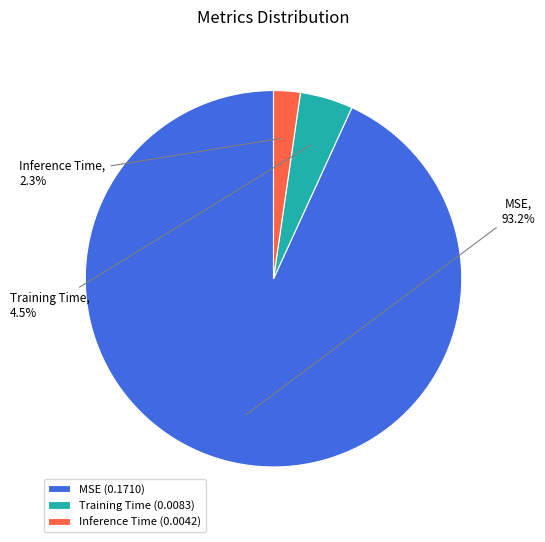

How many segments does this pie chart have?

3